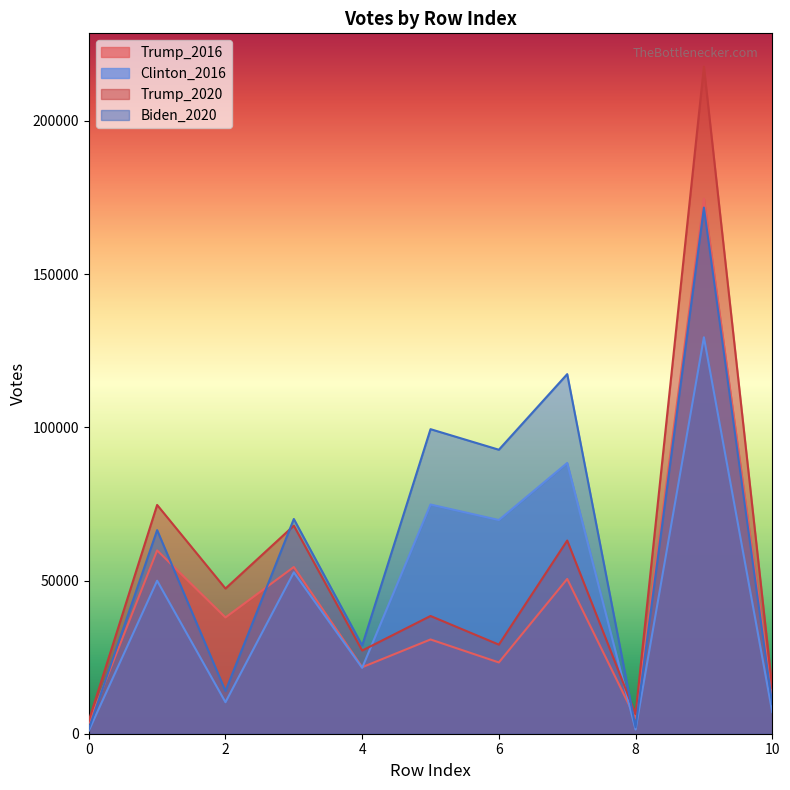

List the series in order of their peak value, highest first.

Trump_2020, Trump_2016, Biden_2020, Clinton_2016